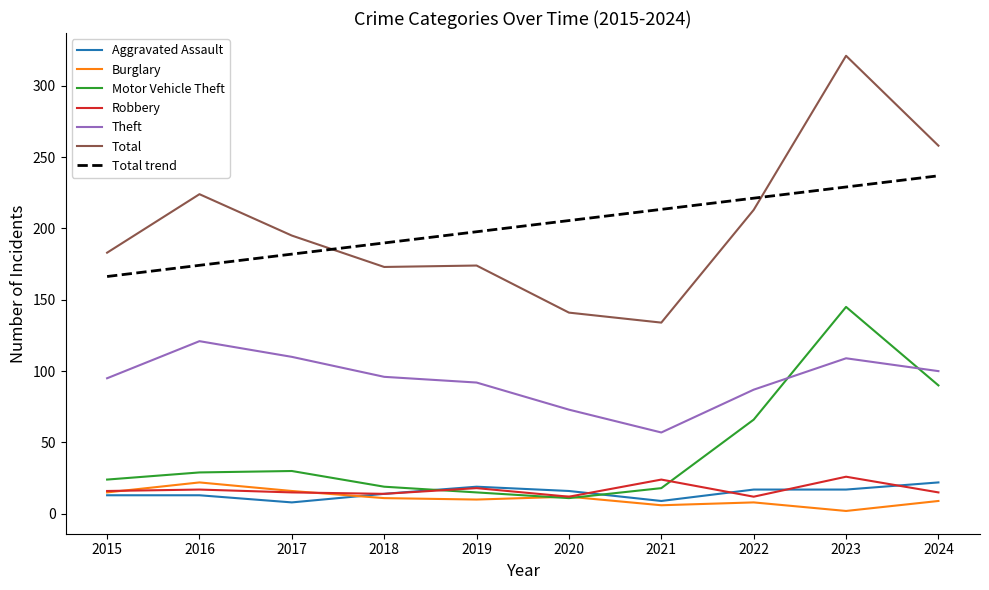

Read the Aggravated Assault value at 2019.

19.0